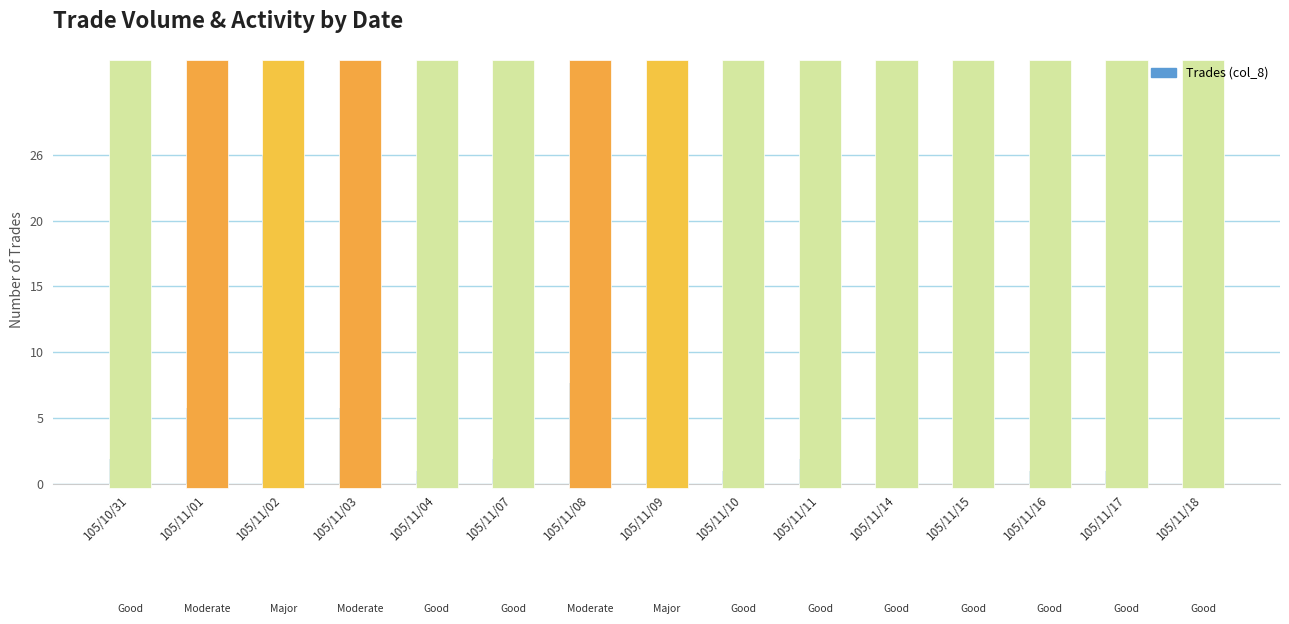

What is the change in value from 105/11/09 to 105/11/18?

-26